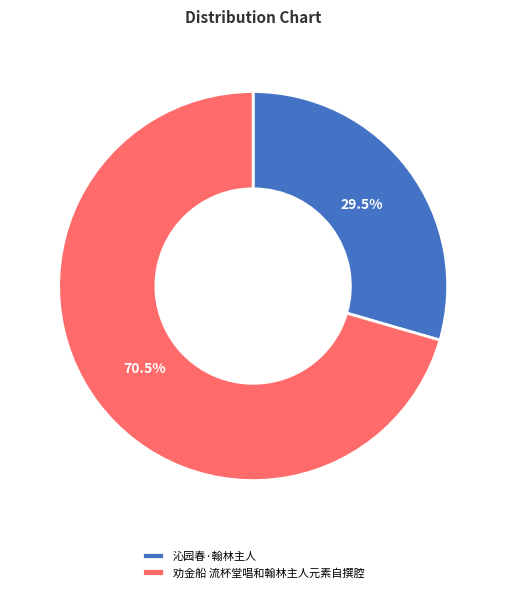

Rank the categories by value from highest to lowest.

劝金船 流杯堂唱和翰林主人元素自撰腔, 沁园春·翰林主人